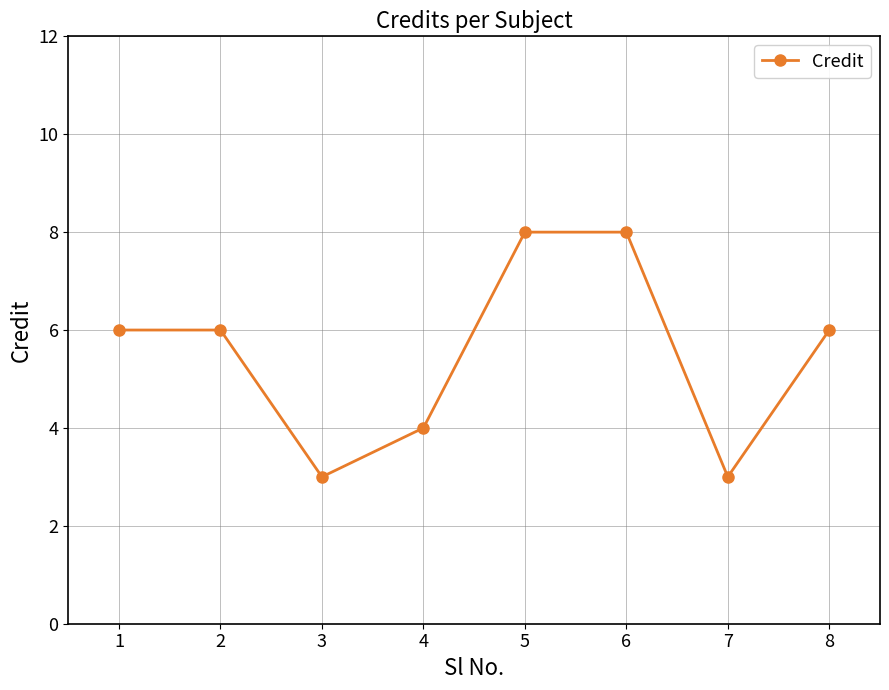

The chart shows a value of 8 at 6. True or false?

True